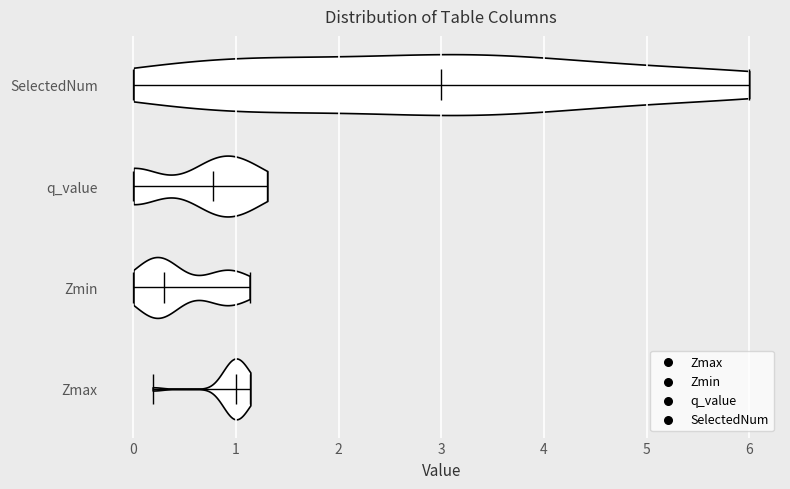

Reading bottom to top, read every violin against the x-axis: where its median line is, and the lowest and highest points it reaches. The values are not printed on the chart, so give them approximately, as read against the axis.

Zmax: median line 1.0, lowest point 0.2, highest point 1.1
Zmin: median line 0.3, lowest point 0.0, highest point 1.1
q_value: median line 0.8, lowest point 0.0, highest point 1.3
SelectedNum: median line 3.0, lowest point 0.0, highest point 6.0